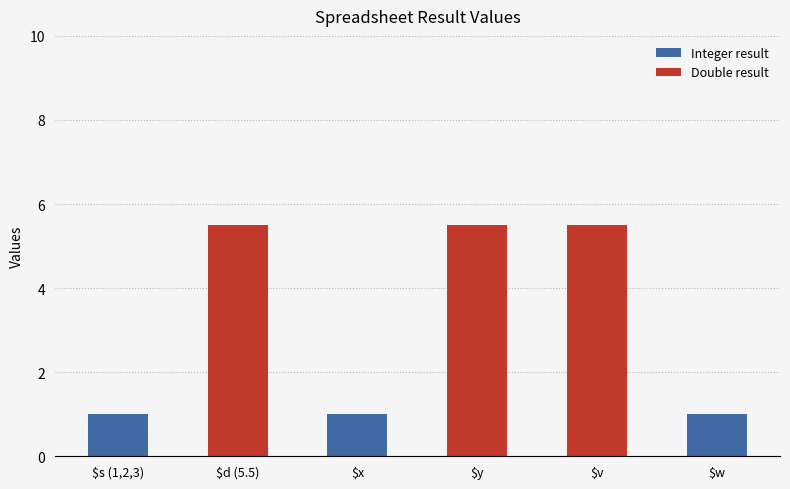

What is the maximum value shown in the chart?

5.5